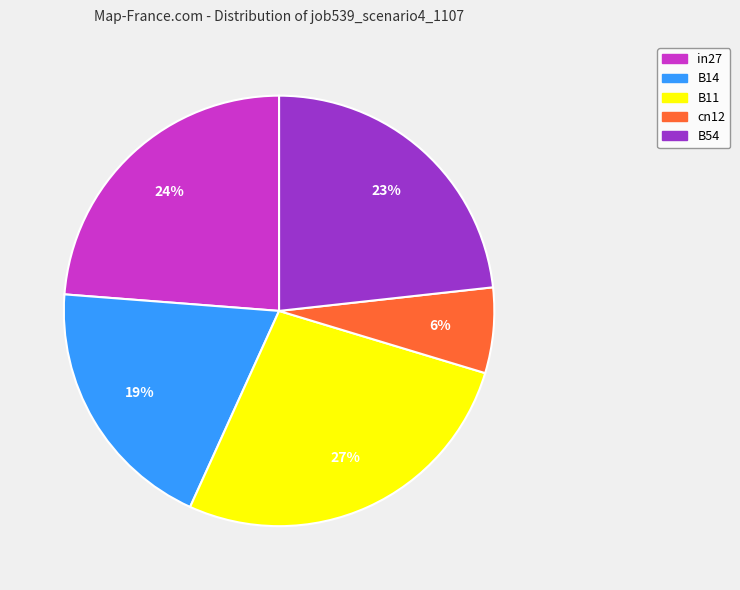

Is the sum of B54 and in27 greater than half?

No